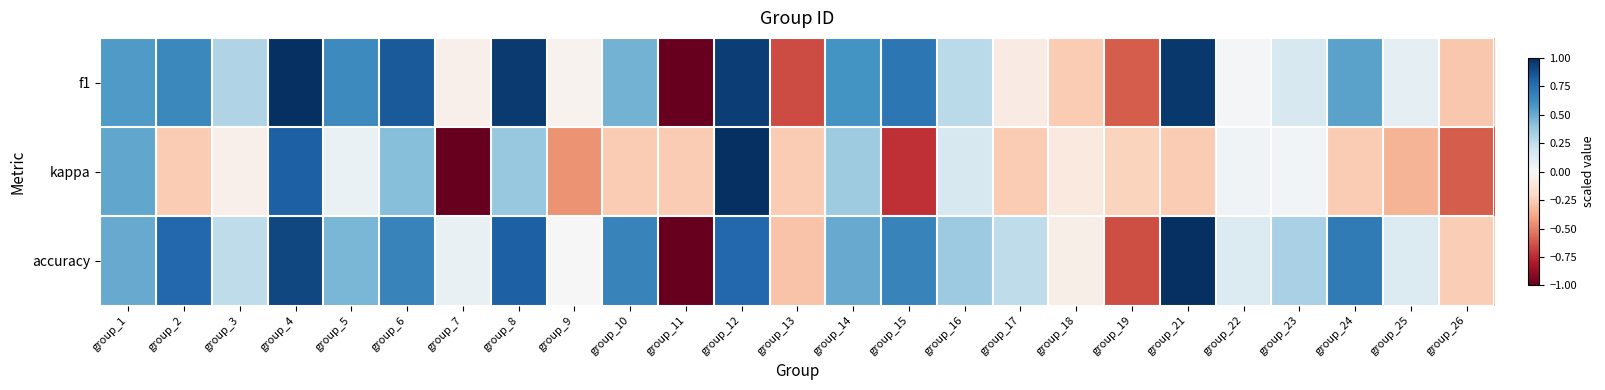

Which series has the widest spread of values?

f1